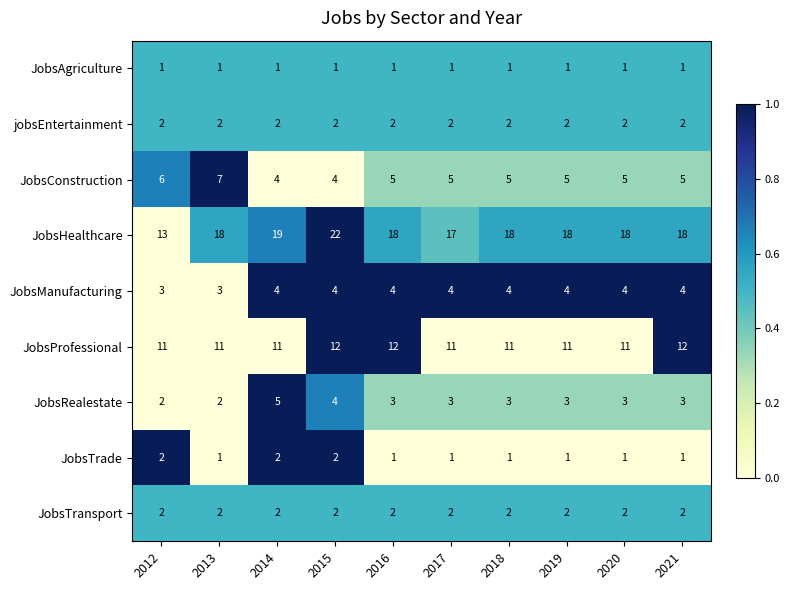

What is the spread (max minus min) of values at 2020?

17